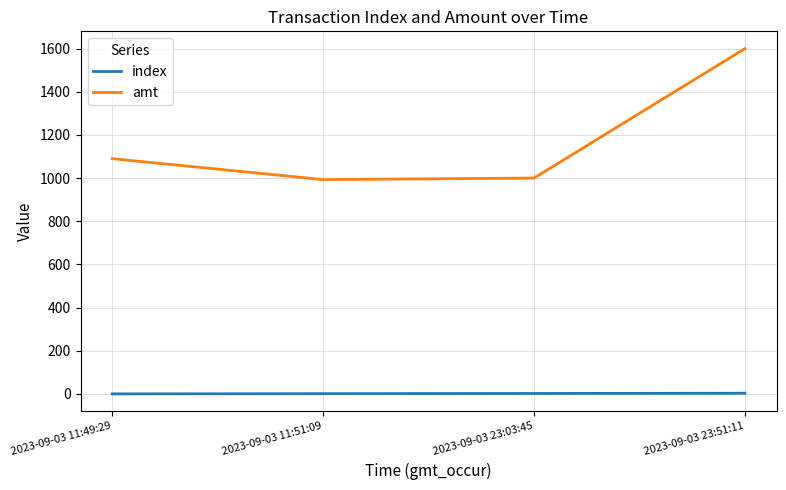

What is the total value across all series at 2023-09-03 11:51:09?

994